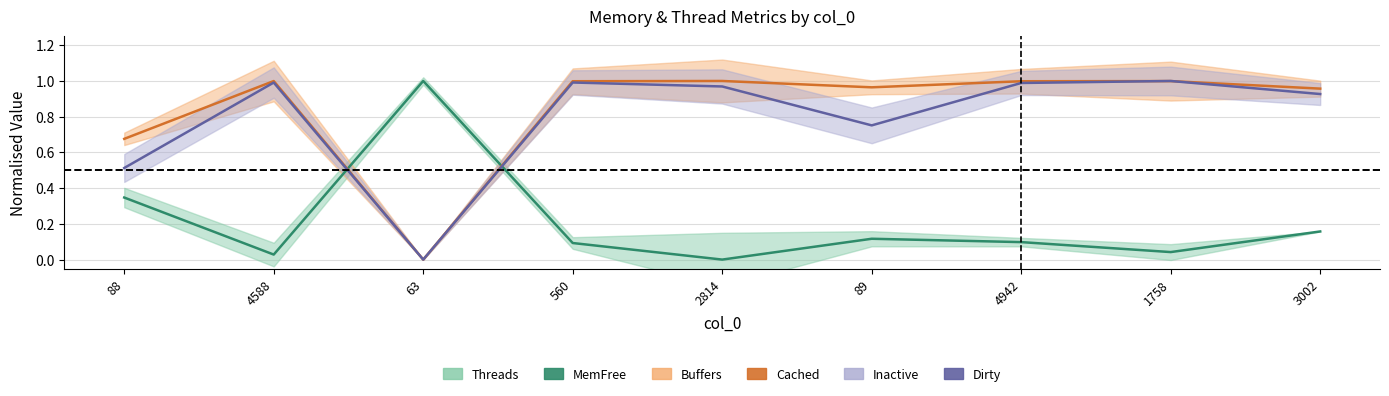

Which label corresponds to the largest value in the chart?

63